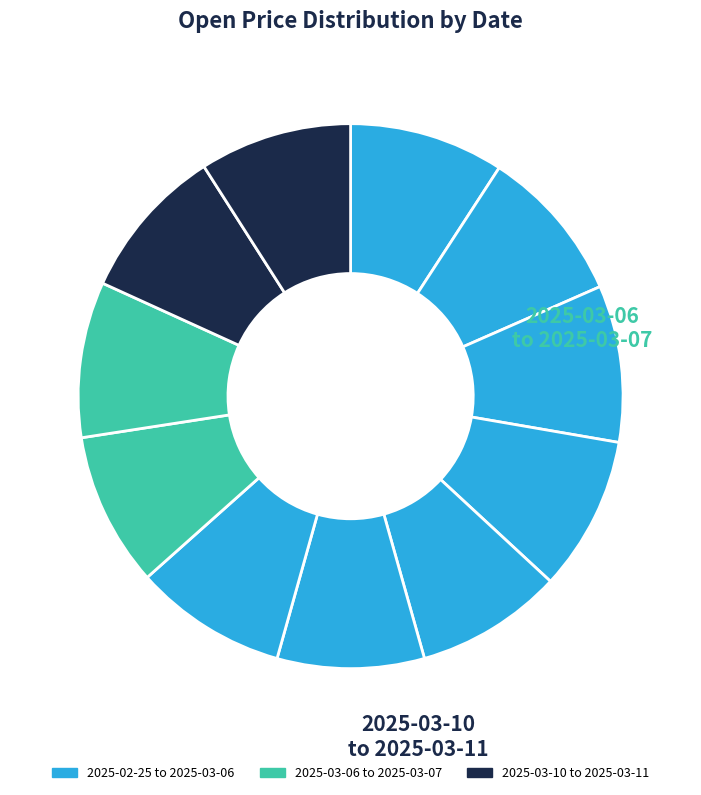

How many slices are in this pie chart?

11